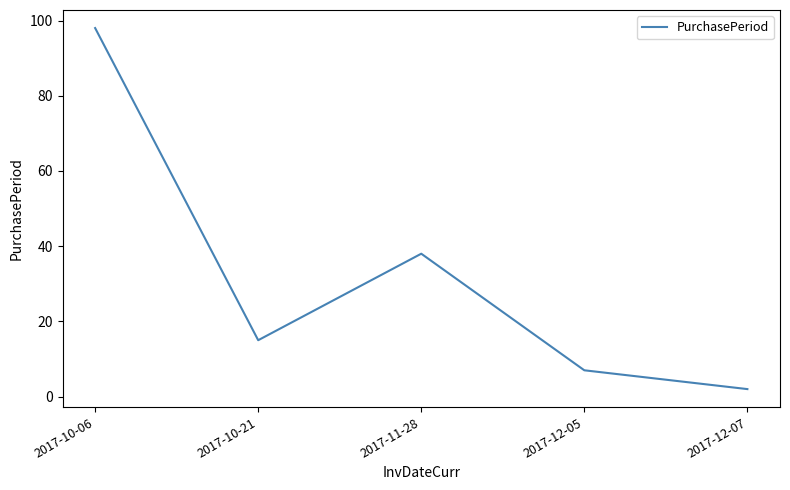

Reading right to left, extract all data points from this chart.

2017-12-07=2	2017-12-05=7	2017-11-28=38	2017-10-21=15	2017-10-06=98